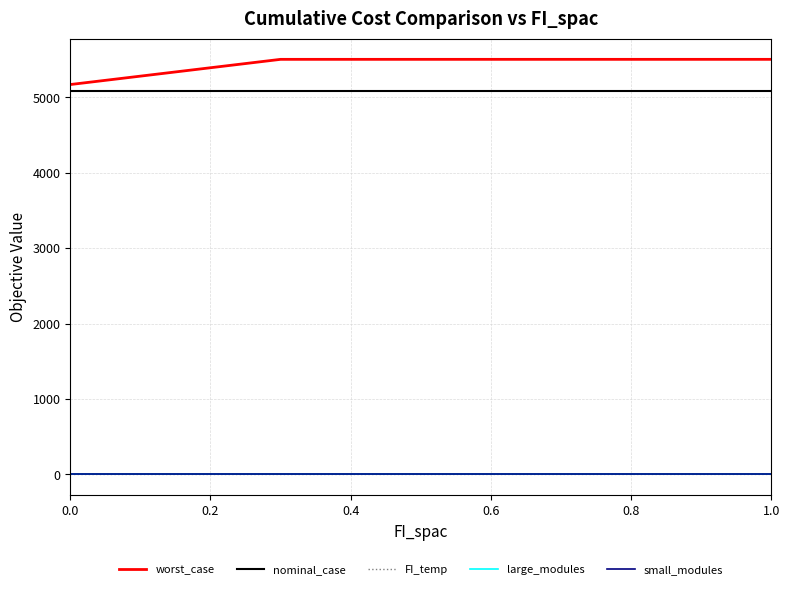

What is the maximum value shown in the chart?

5502.0